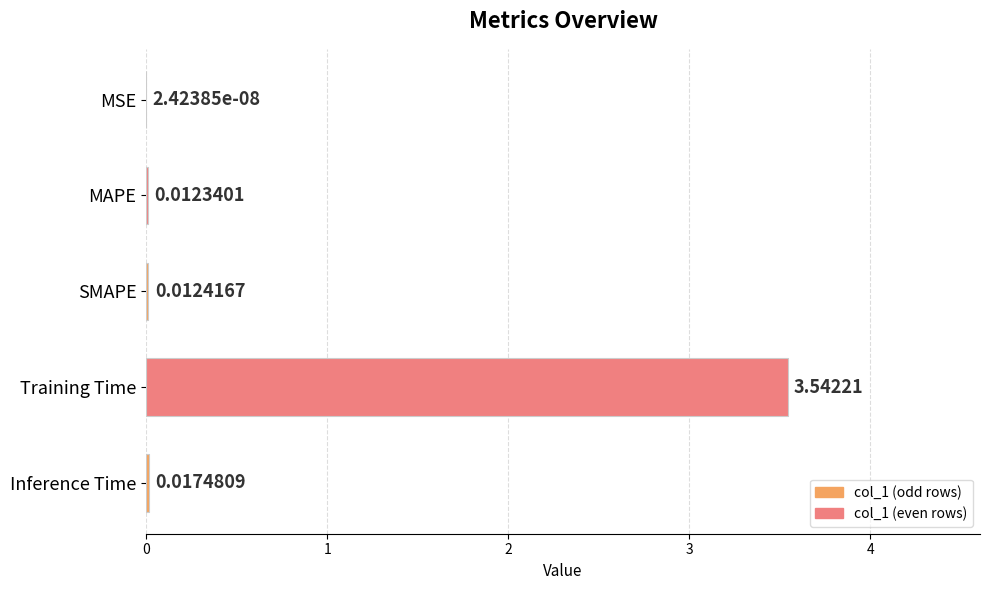

Count the number of data series in this chart.

1